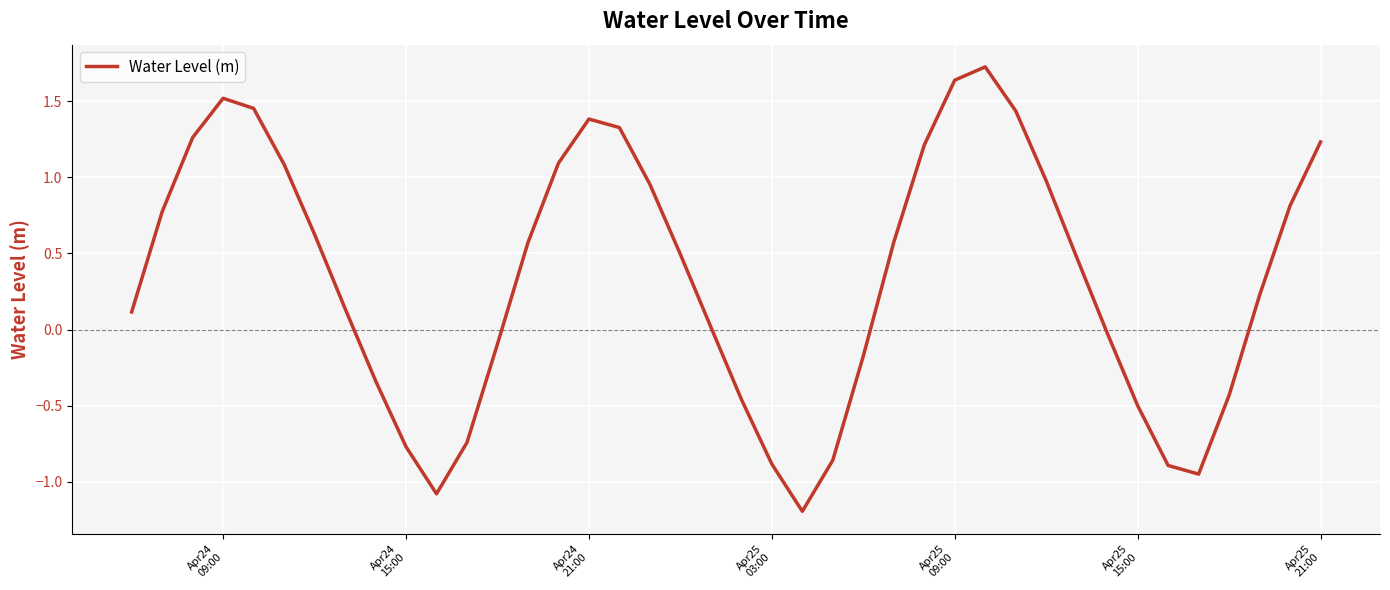

What is the greatest value displayed?

1.7